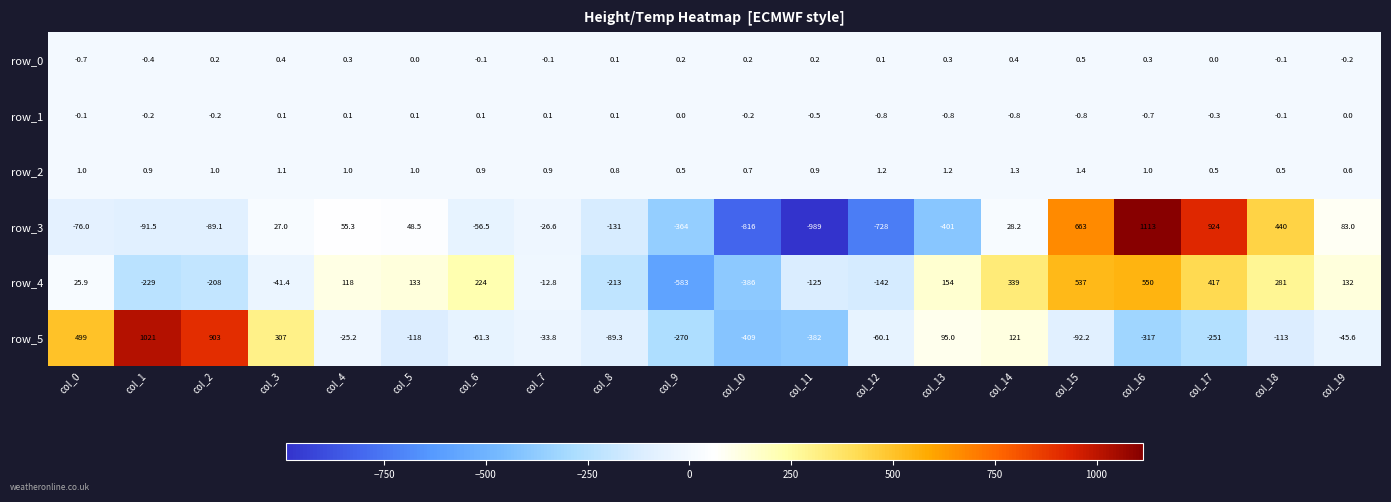

At how many categories does at least one series exceed 541?

5